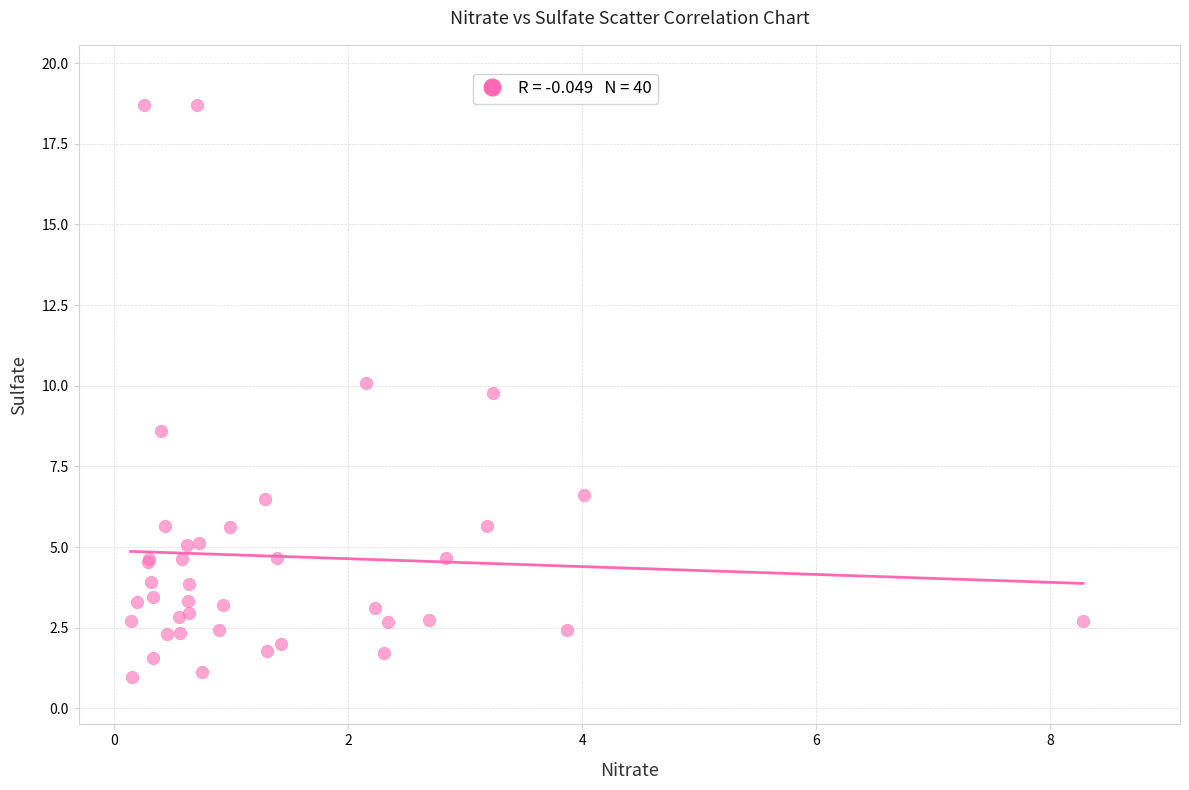

What Y value in the scatter plot is closest to 9?

8.6